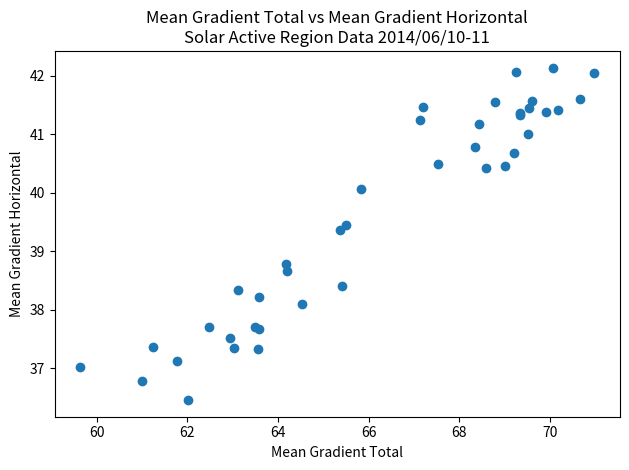

What Y value in the scatter plot is closest to 39?

38.8